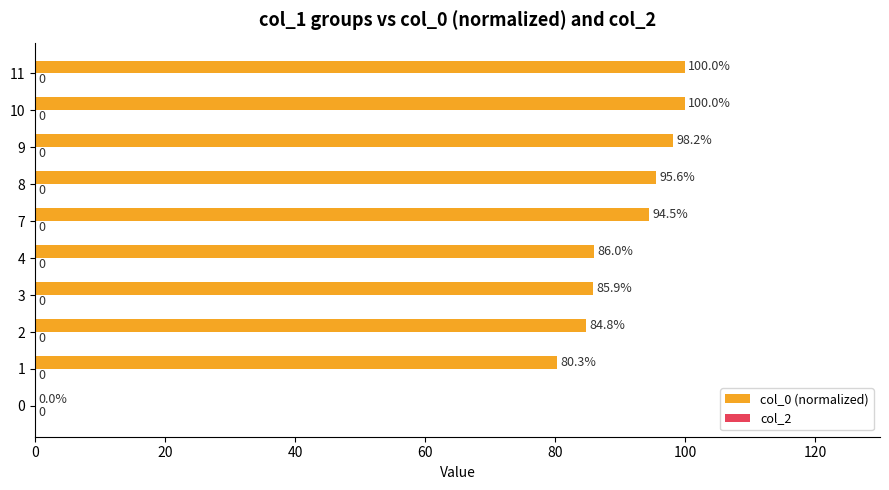

What is the approximate value at 2?

84.8